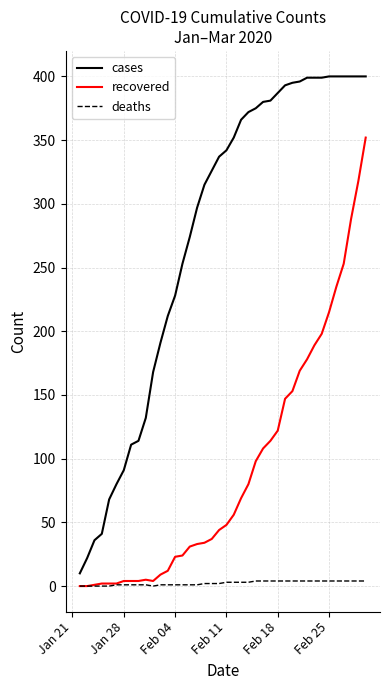

Which series has the largest total across all categories?

cases